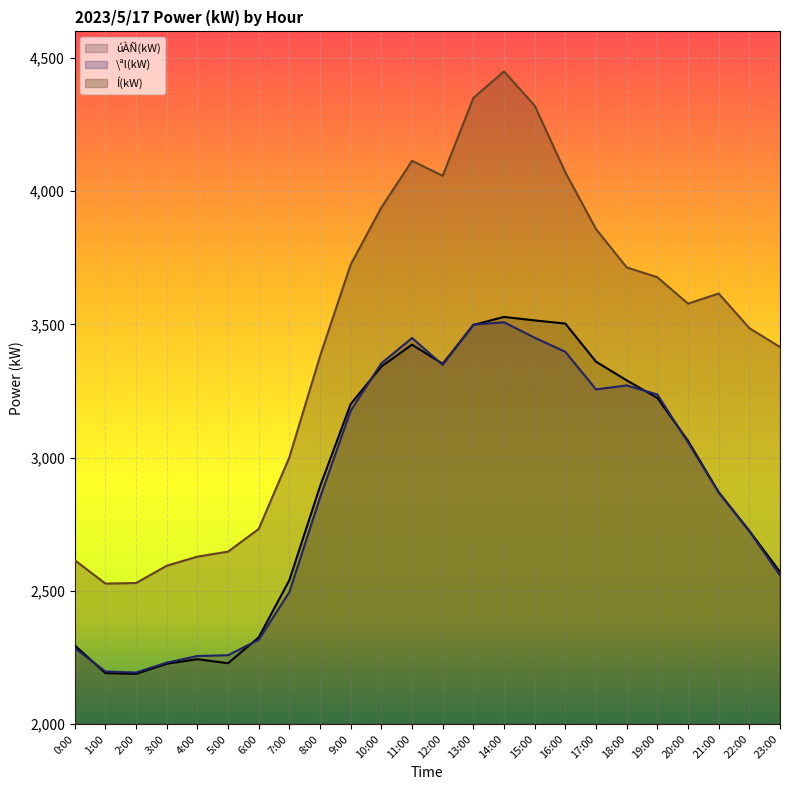

Rank the series by their maximum value, from highest to lowest.

Í(kW), úÀÑ(kW), \ªl(kW)